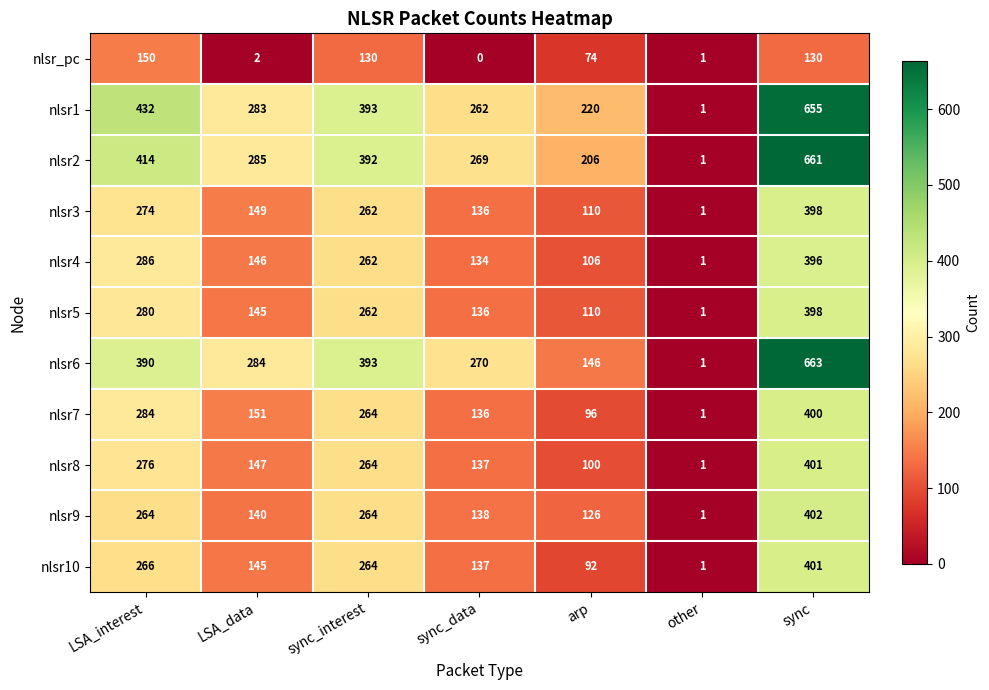

Where is nlsr10 nearest to the value 201?

LSA_data